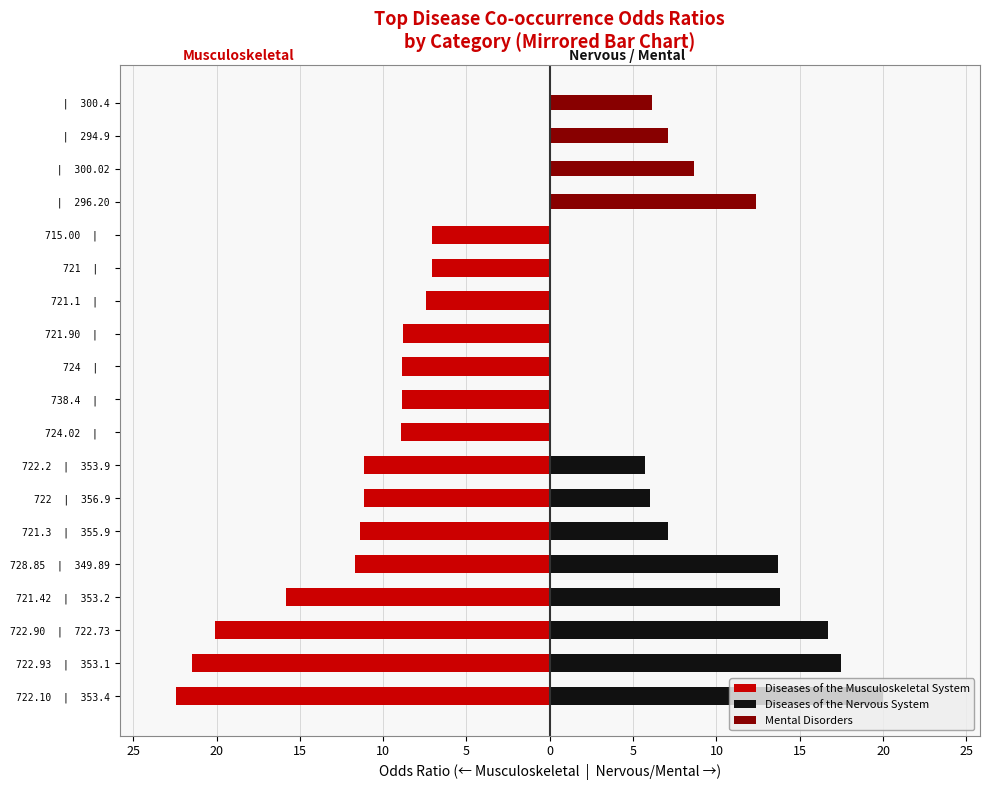

What is the spread (max minus min) of values at 721.42 | 353.2?

29.7